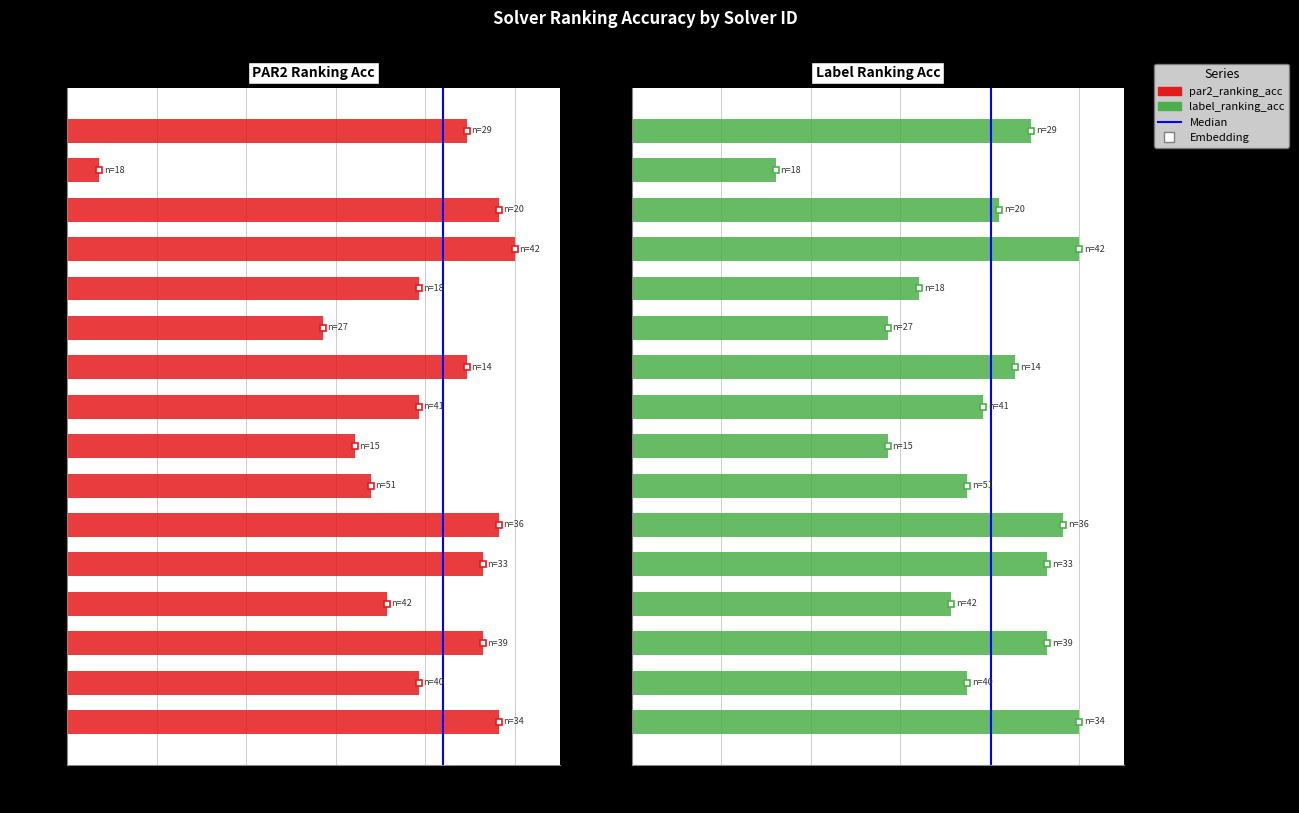

At which category does the chart reach its peak across all series?

Solver 12